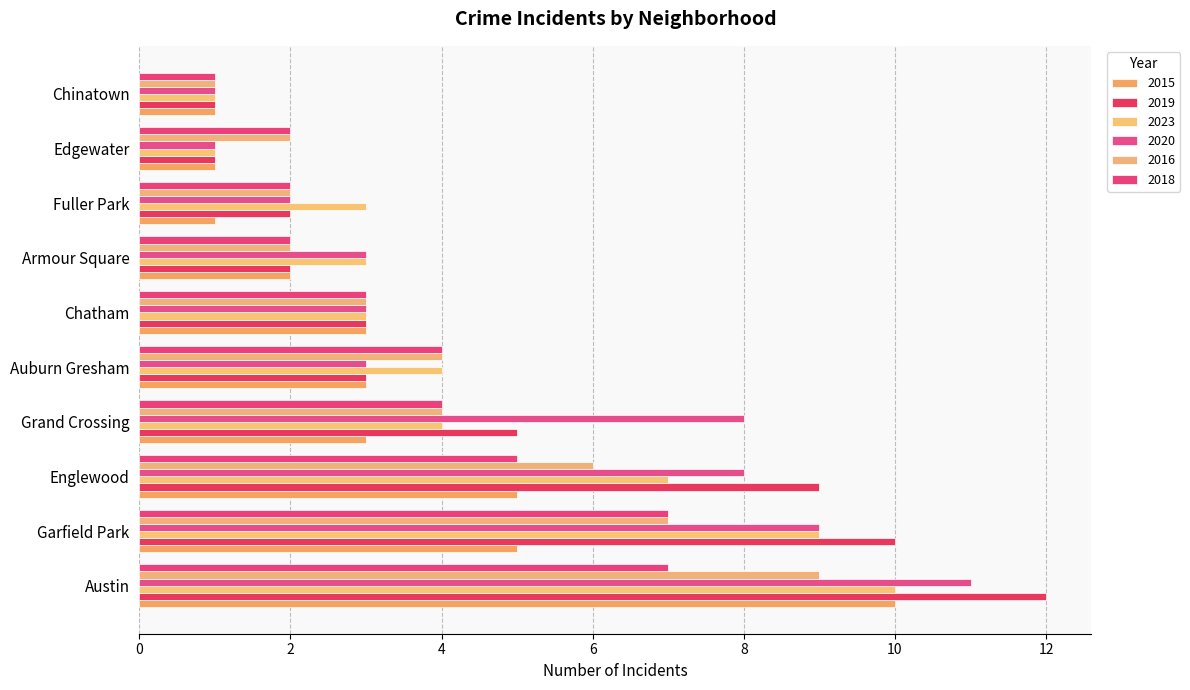

Is the value of 2015 at Englewood greater than the value of 2020 at Austin?

No